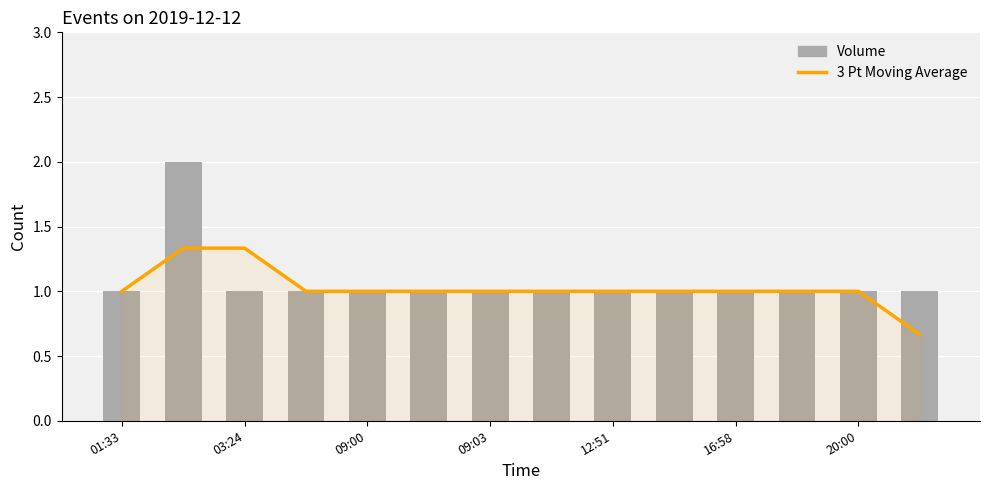

The 3 Pt Moving Average series shows 0.3 at 20:00. True or false?

False